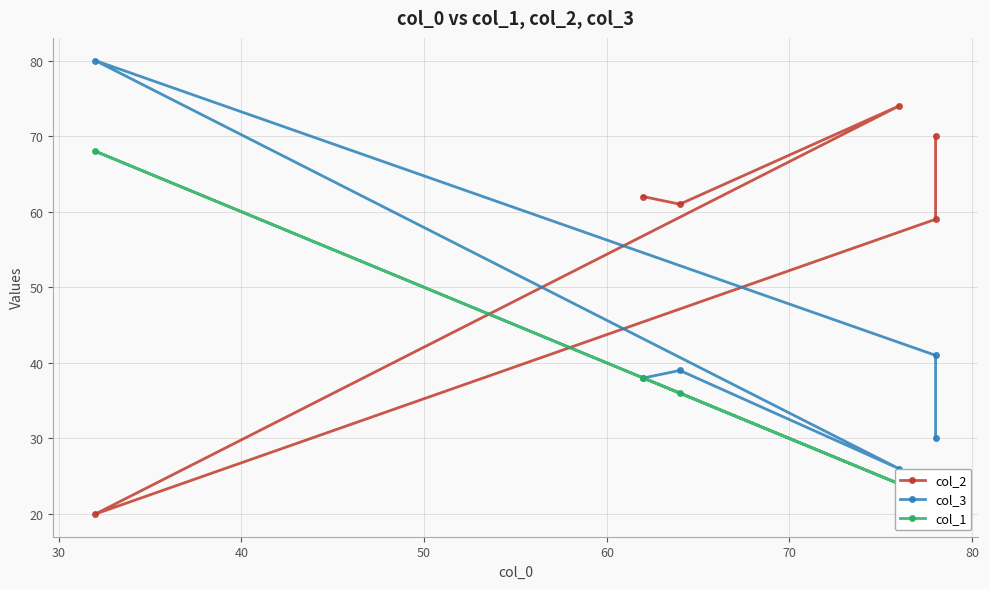

List the series in order of their overall mean, highest first.

col_2, col_3, col_1